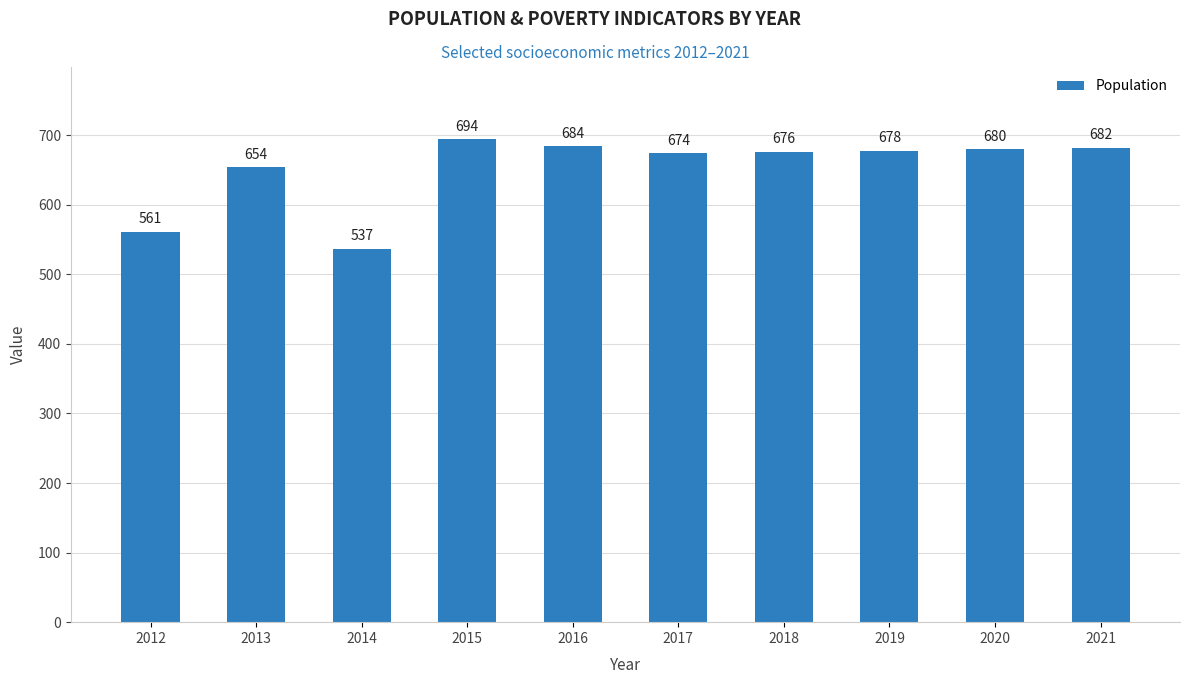

What value does the data have at 2018?

676